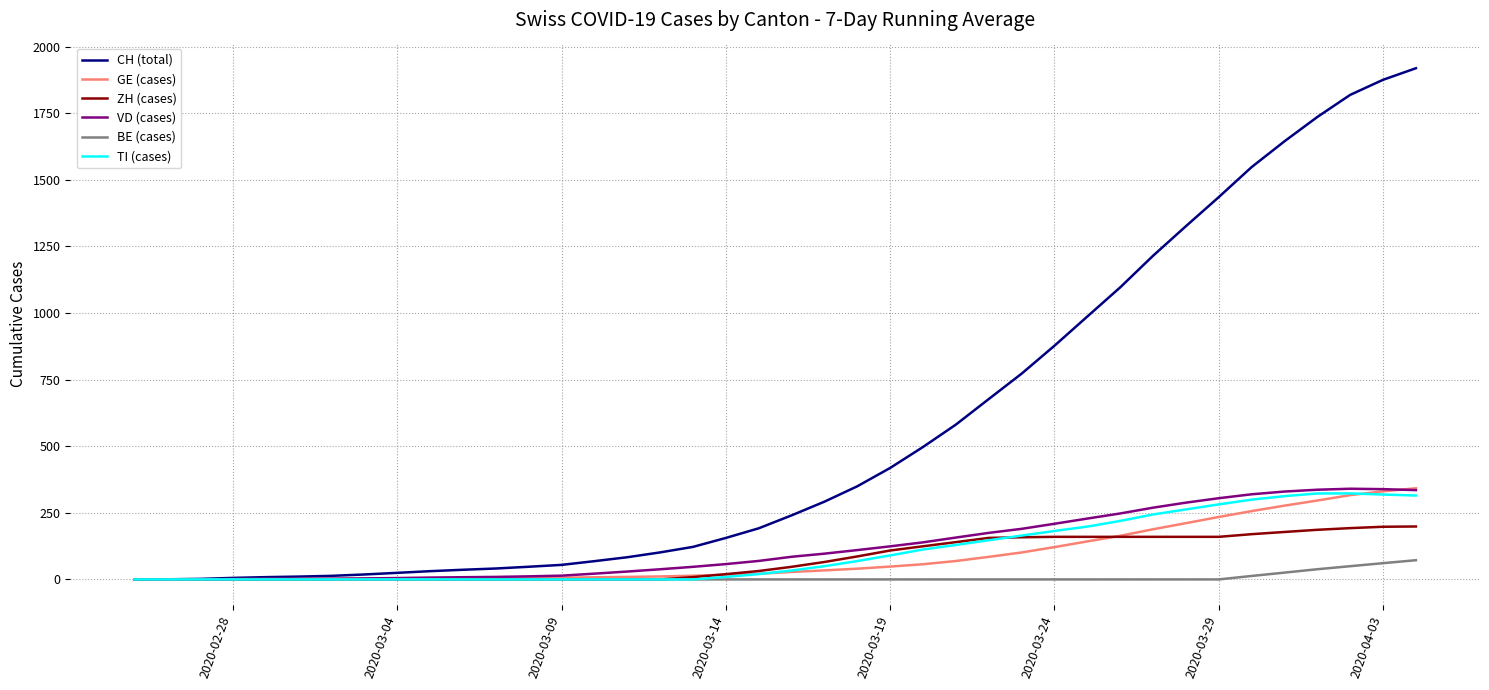

What is the sum of all BE (cases) values?

259.7